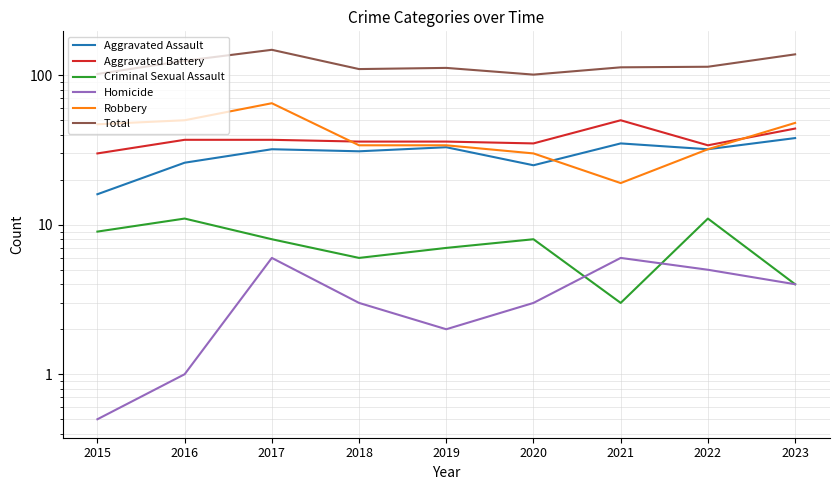

Which has a higher value, 2017 or 2023?

2023